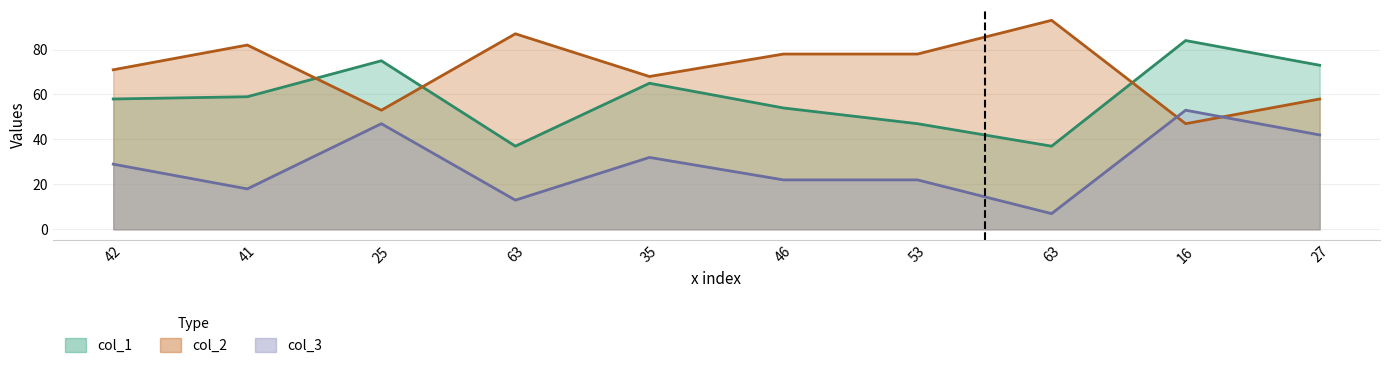

Where does the col_2 series first go above 78?

41